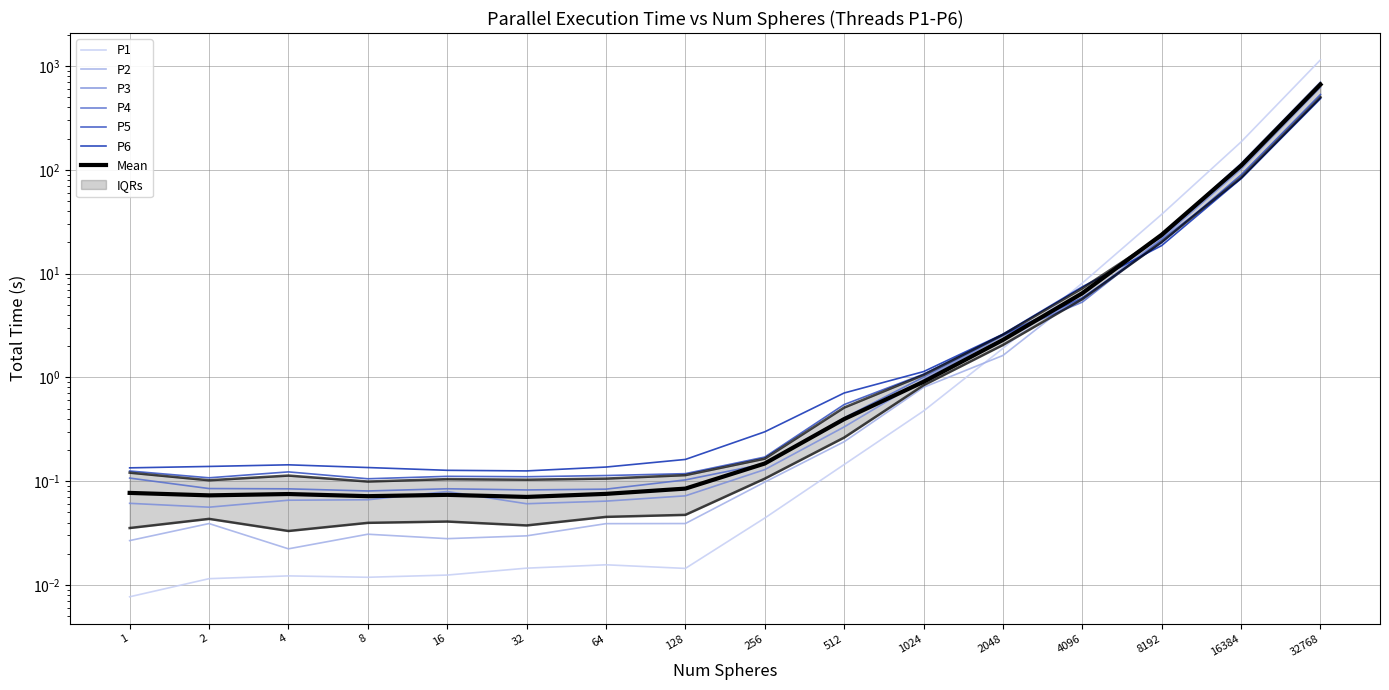

How many intersections are there between P5 and P2?

1